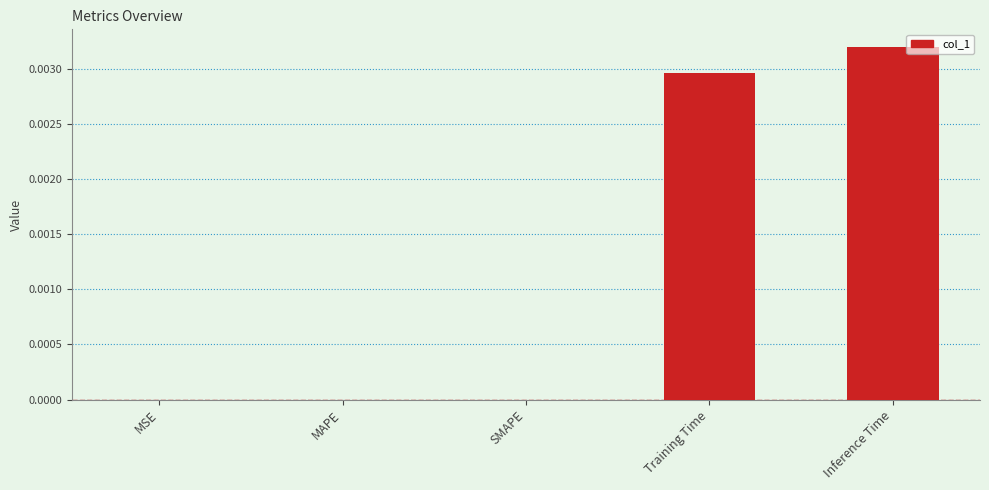

True or false: the data shows 0.0 at SMAPE.

True